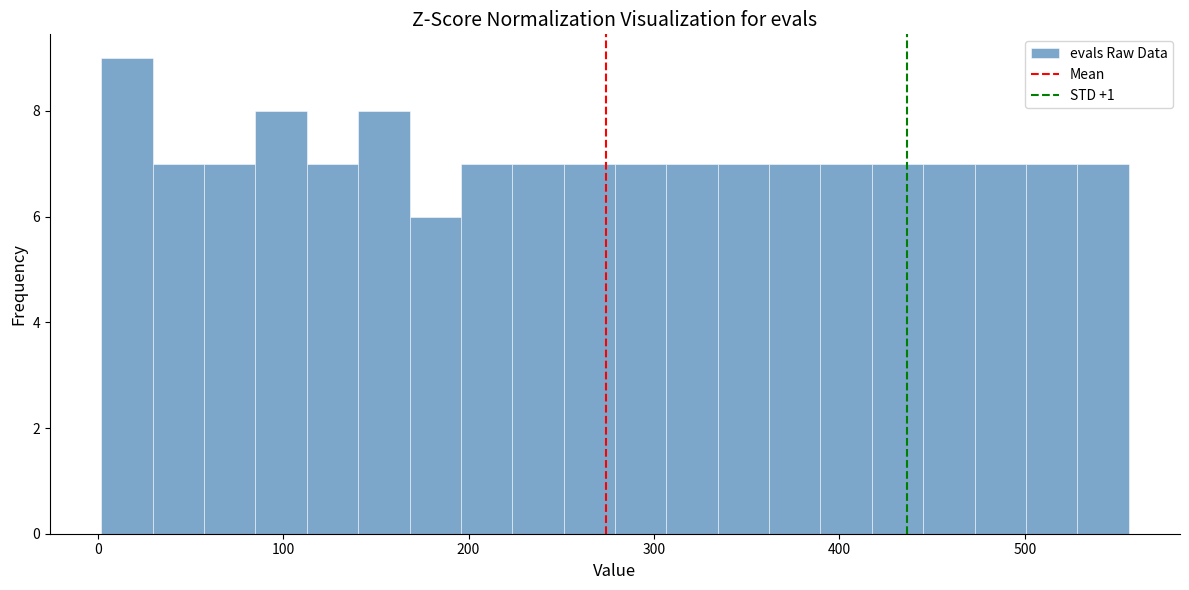

Around what value on the x-axis is the tallest bar? Give the approximate position of its centre, as read against the axis.

20